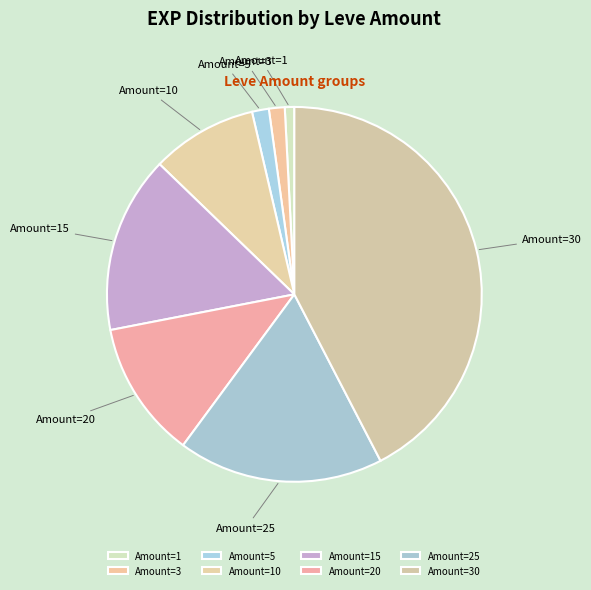

Count the number of slices in the pie.

8